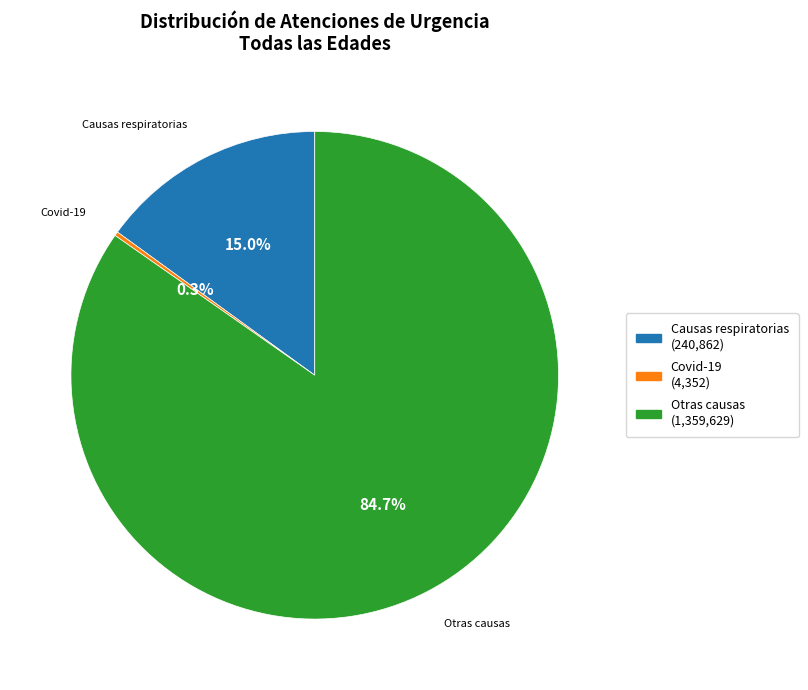

Is there any slice that represents more than half of the pie?

Yes